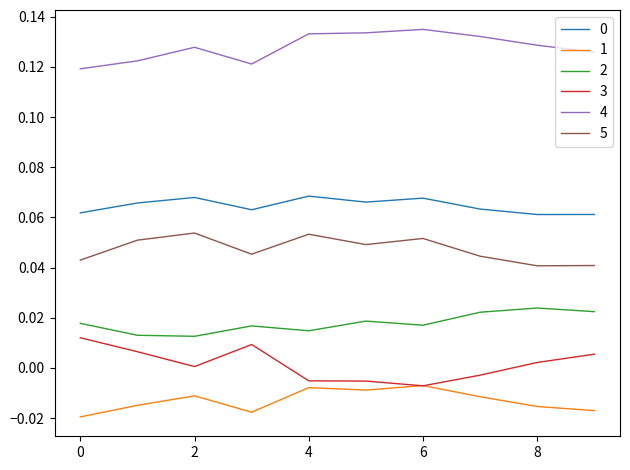

Which series has the largest total across all categories?

4